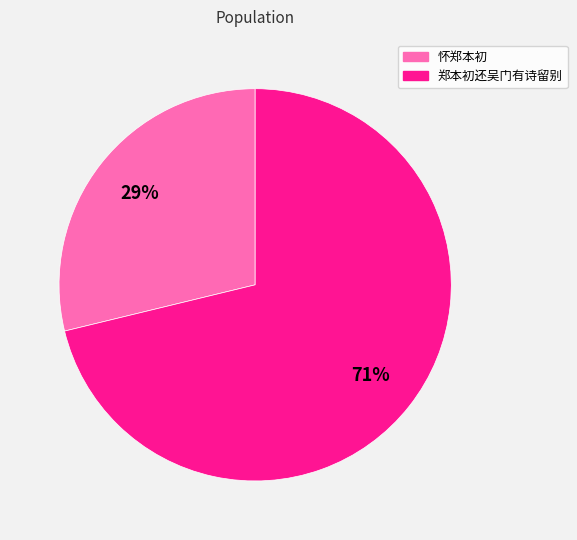

Is it true that 怀郑本初 is 29% of the pie?

True